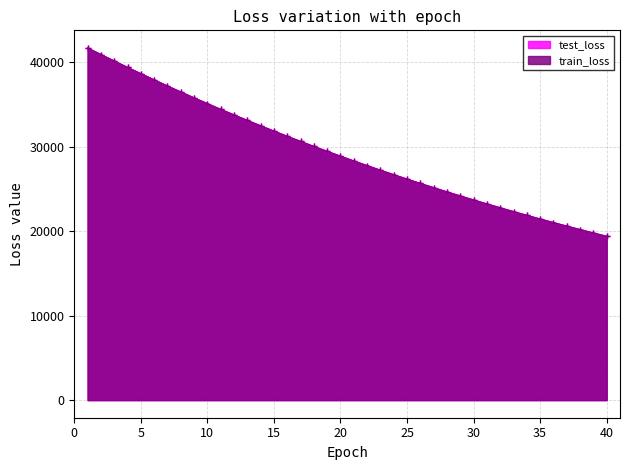

True or false: train_loss has a value of 24670.3 at 28.

True